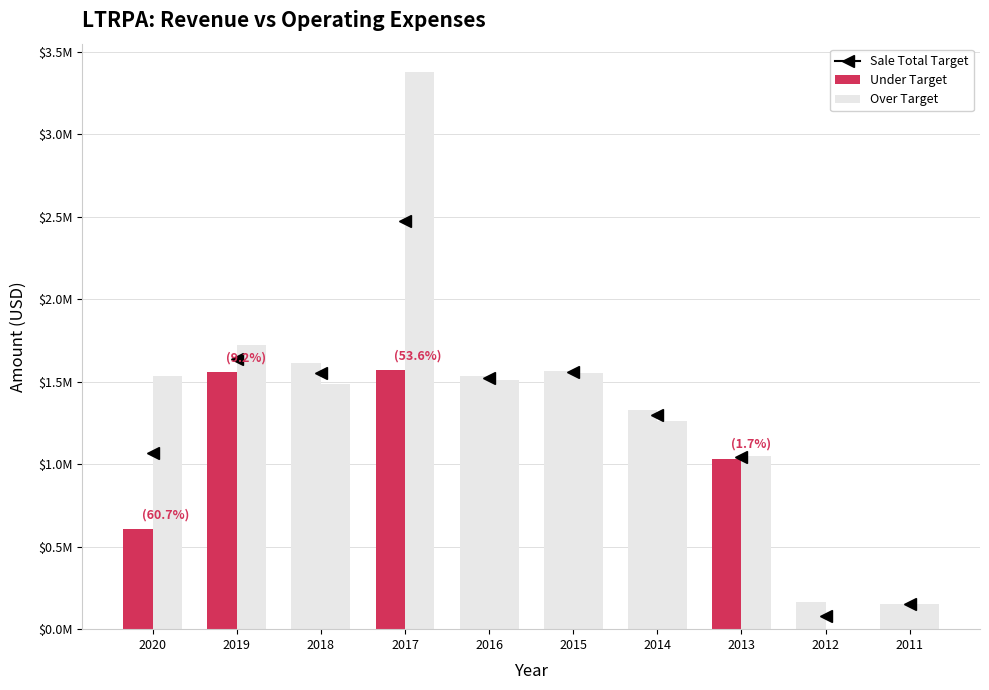

What is the sum of all values?

13648000